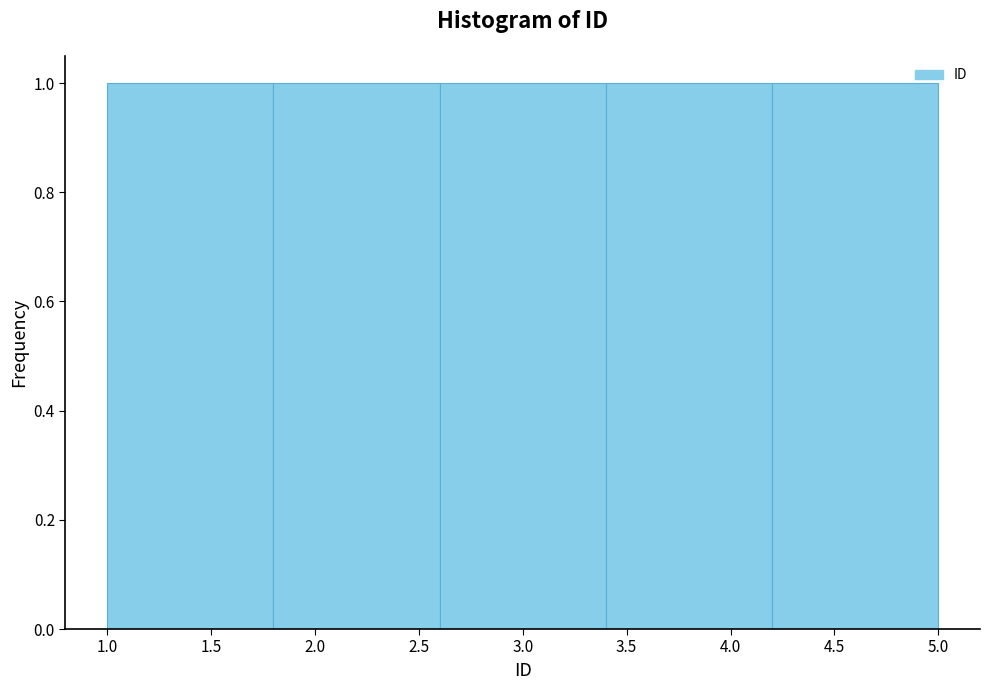

How tall is the bar that spans 1.0 to 1.8 on the x-axis? The values are not printed on the chart, so give them approximately, as read against the axis.

1